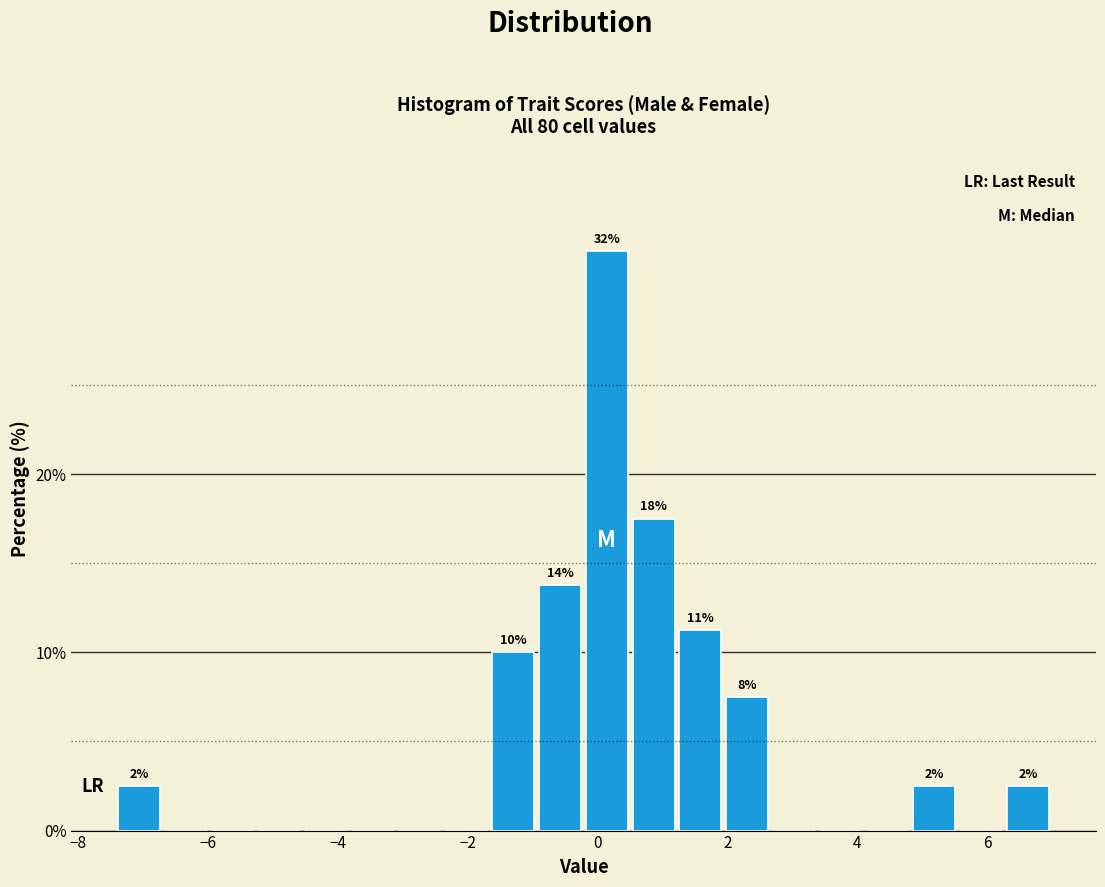

Read against the x-axis, roughly where is the centre of the tallest bar?

0.2